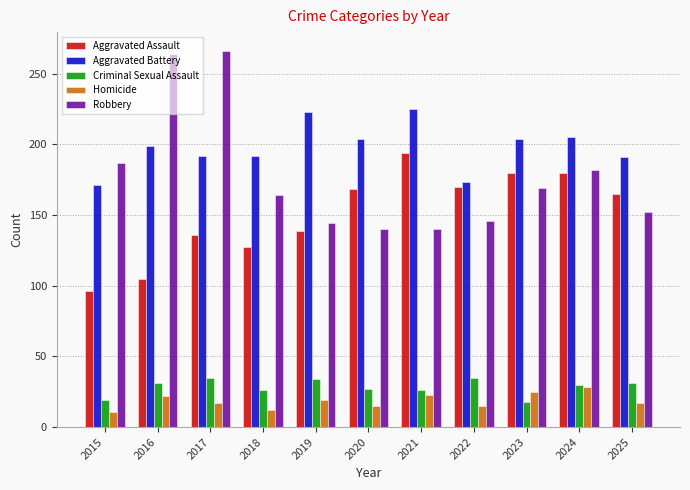

What is the difference between the Aggravated Assault values at 2020 and 2021?

26